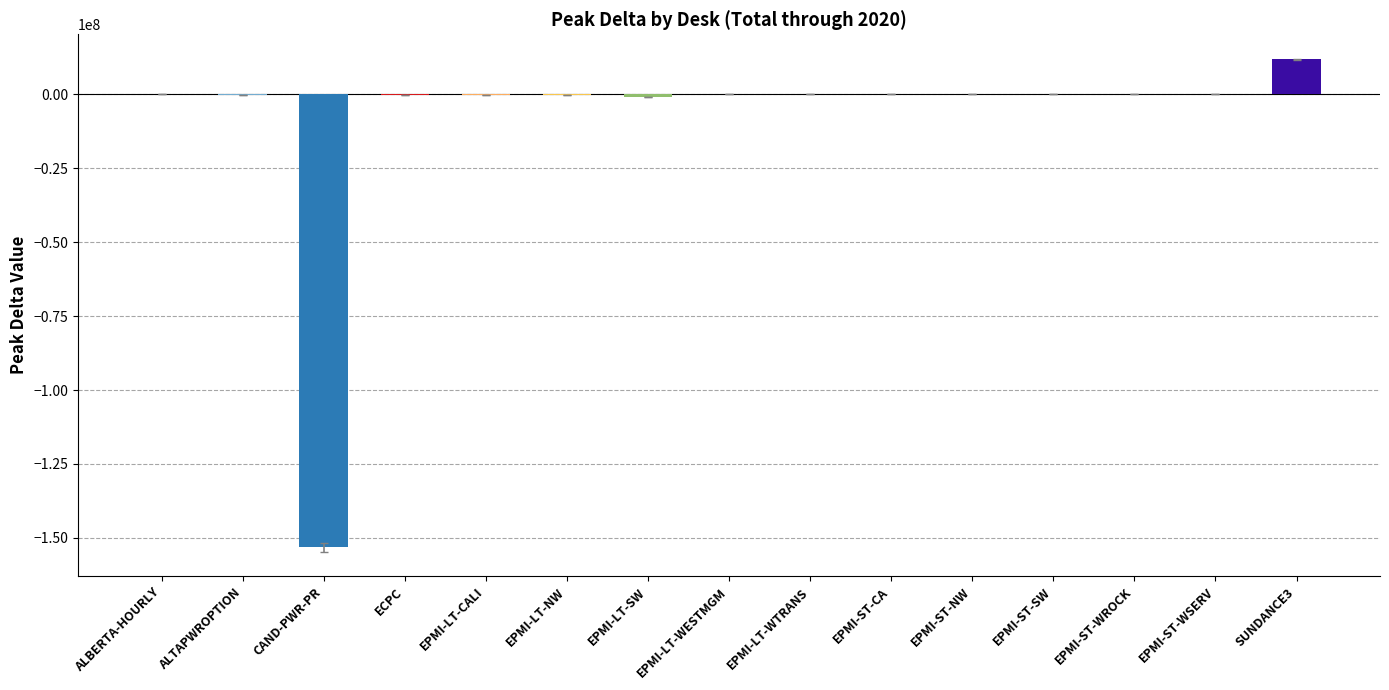

At which category does the chart reach its peak across all series?

SUNDANCE3